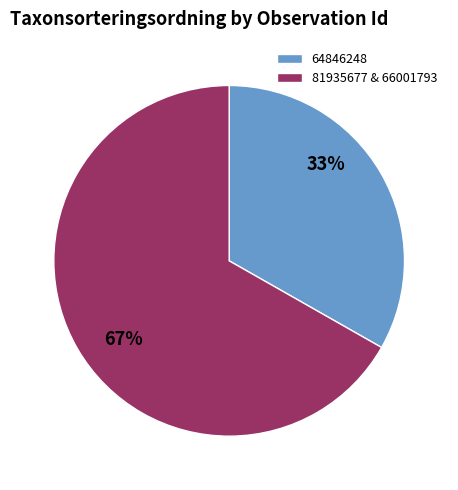

Which category has the smallest portion of the pie?

64846248